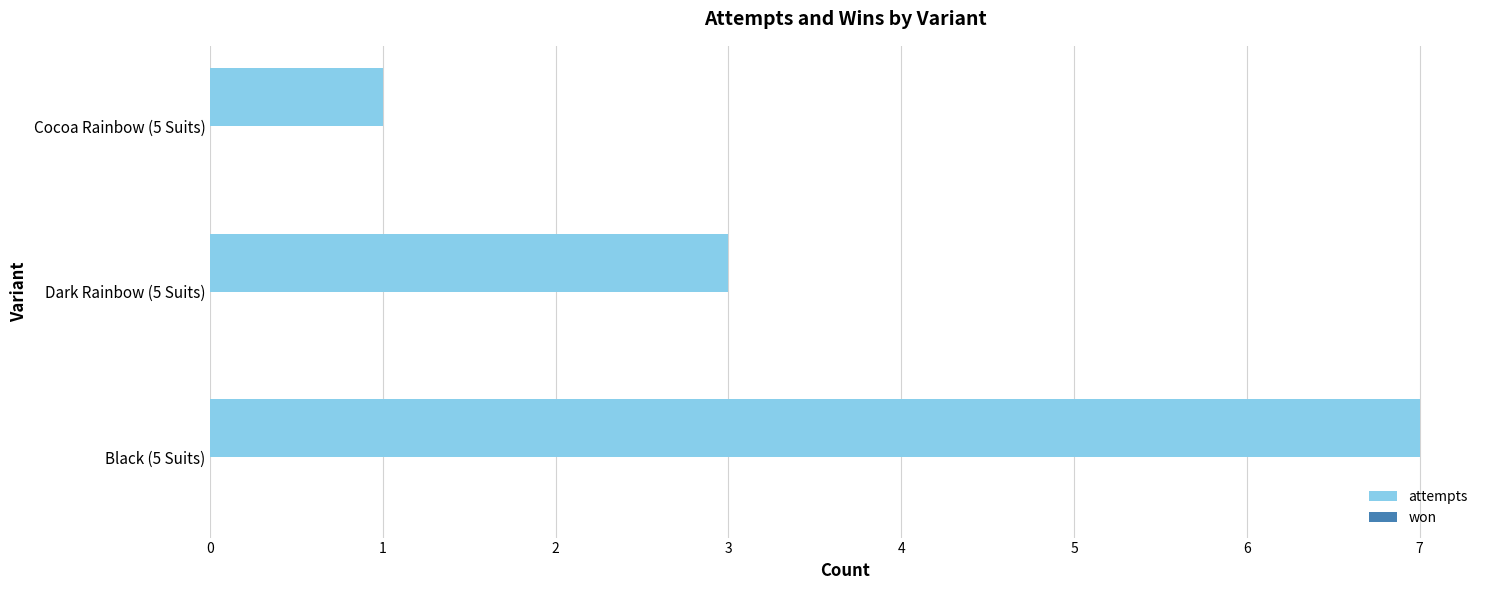

List the labels in order of value, largest first.

Black (5 Suits), Dark Rainbow (5 Suits), Cocoa Rainbow (5 Suits)